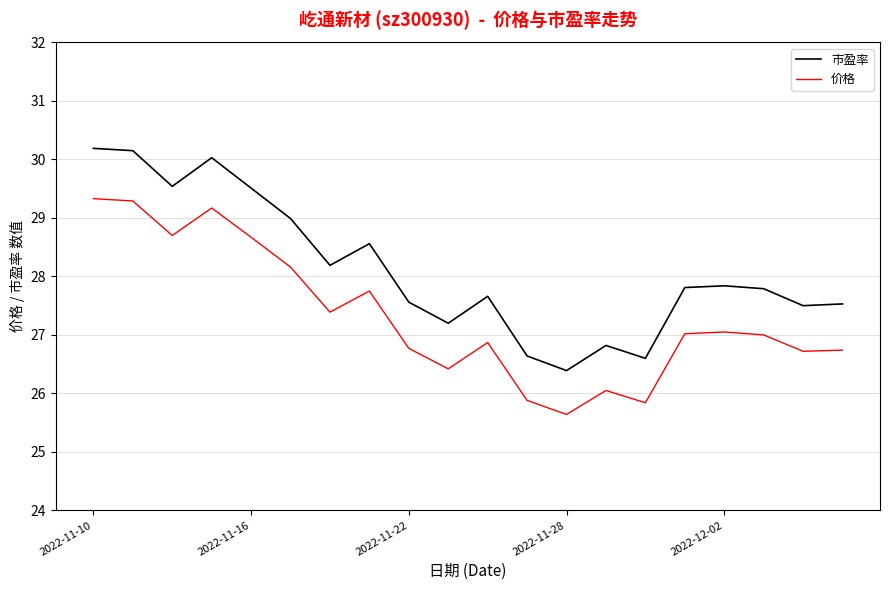

Does the chart have visible grid lines?

Yes